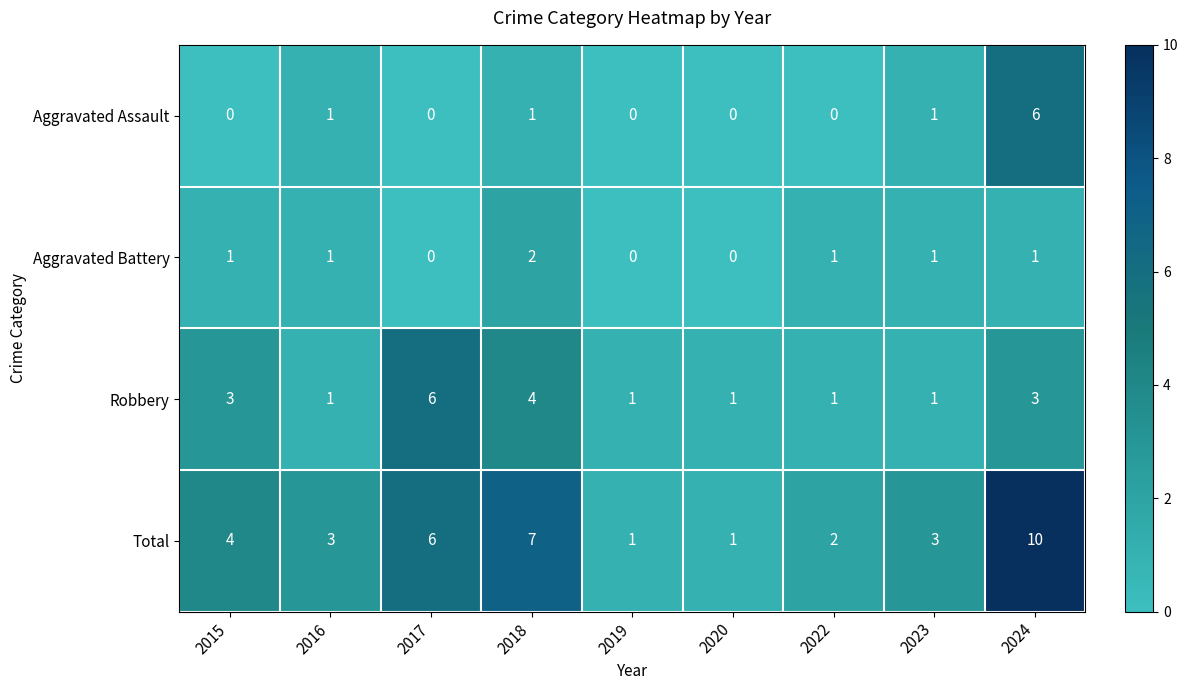

At which label does Total first exceed 3?

2015